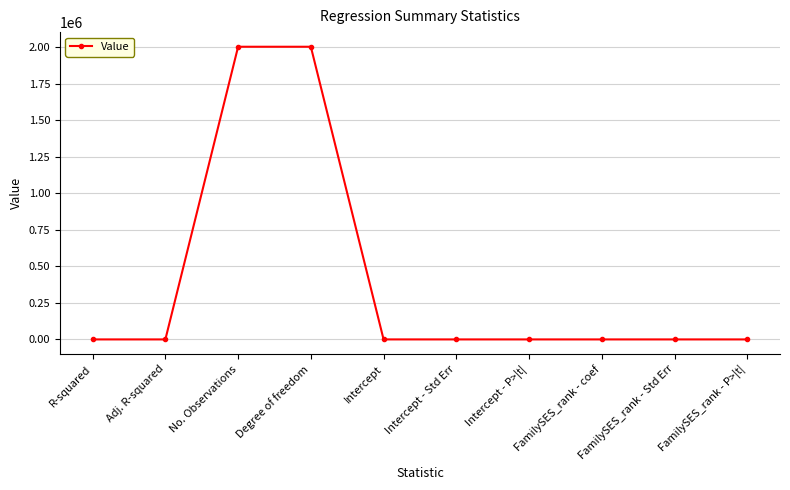

Is it true that the value at No. Observations is 1058252.5?

False